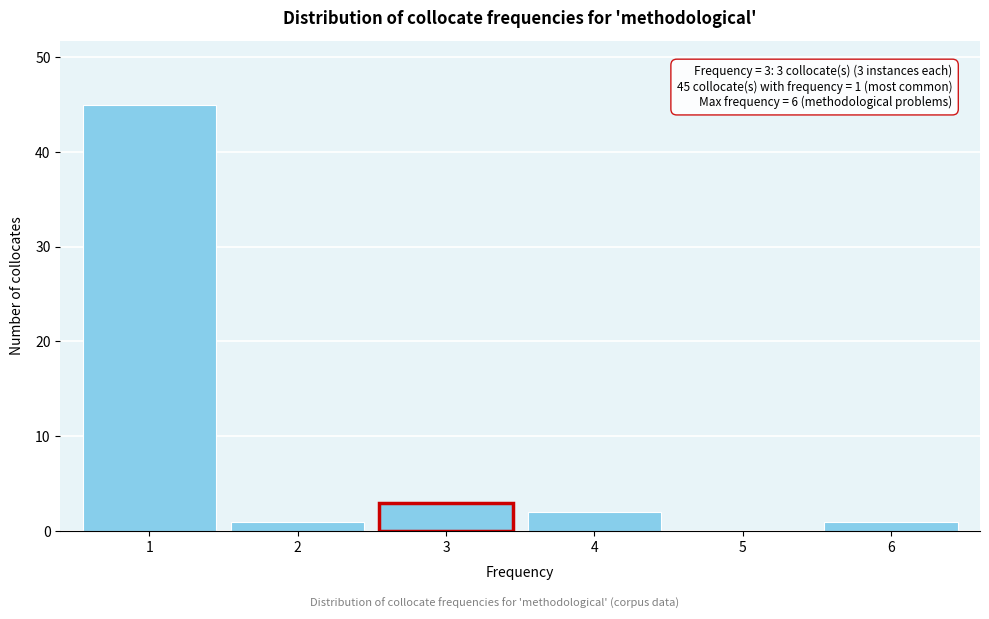

Which range on the x-axis has the tallest bar?

0.5 to 1.5